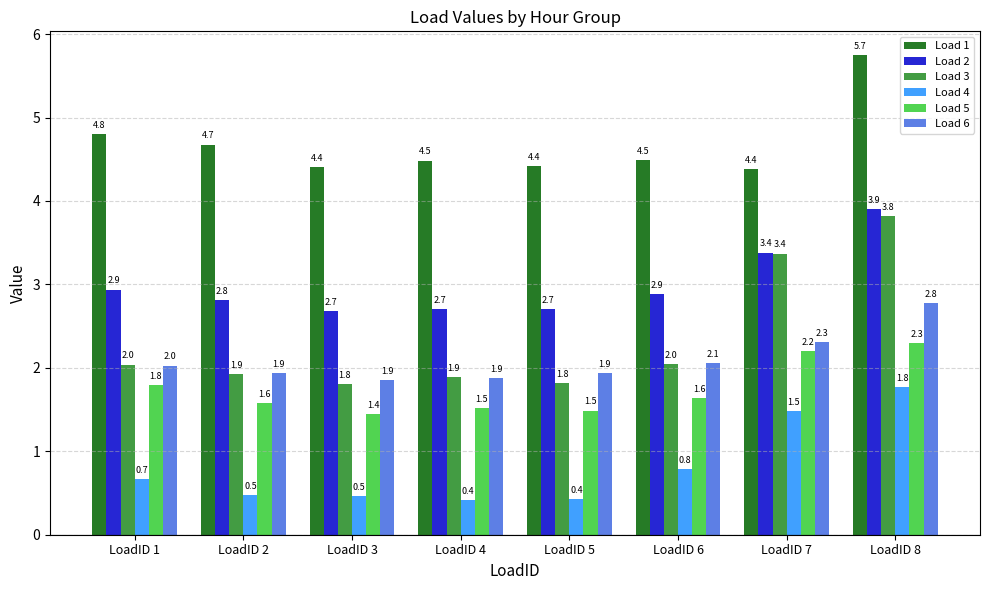

What are all the series names shown in the legend?

Load 1, Load 2, Load 3, Load 4, Load 5, Load 6